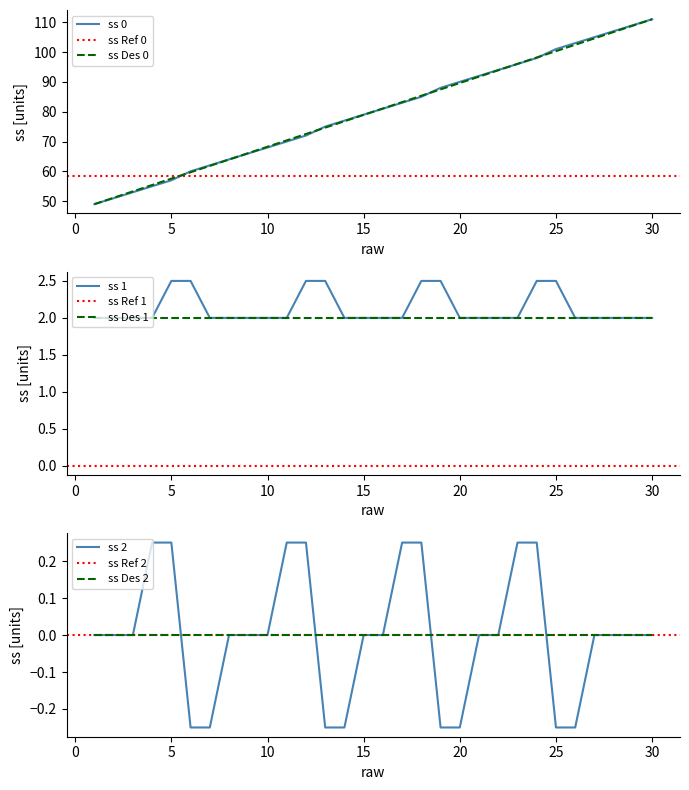

What is the highest value of the ss 0 series?

111.0